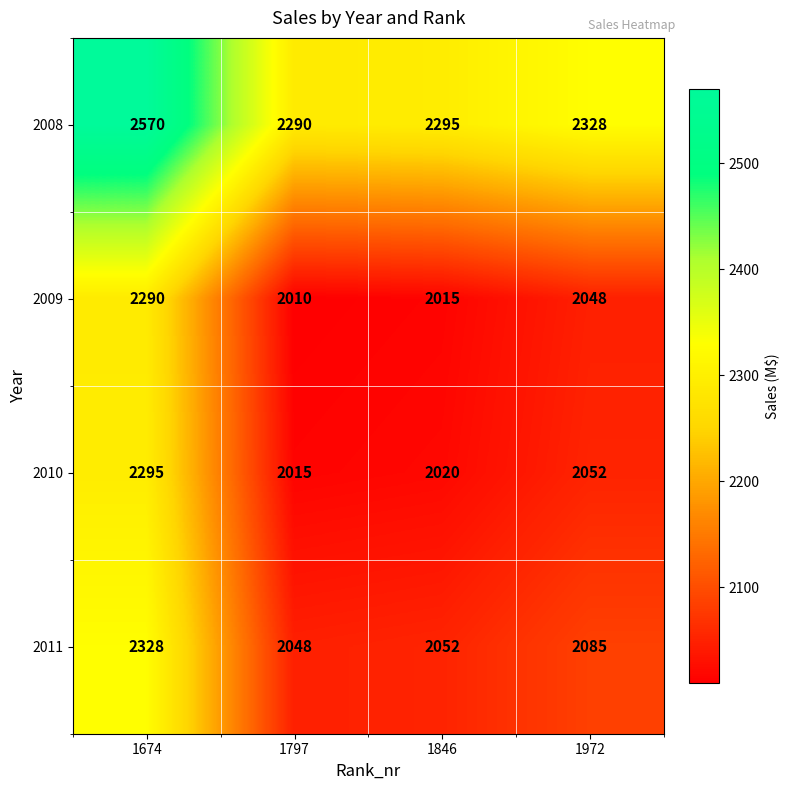

Reading left to right, what are all the values shown in this chart?

2008: 2570	2290	2295	2328
2009: 2290	2010	2015	2048
2010: 2295	2015	2020	2052
2011: 2328	2048	2052	2085